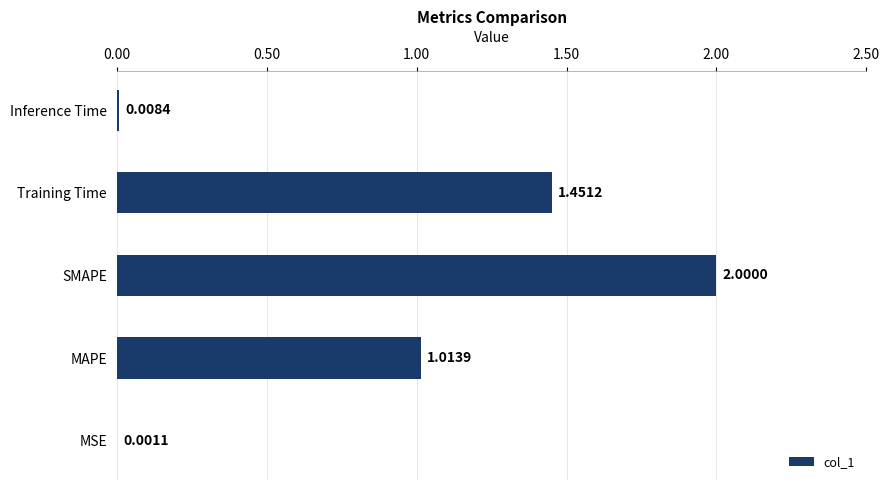

What is the change in value from MAPE to SMAPE?

+1.0